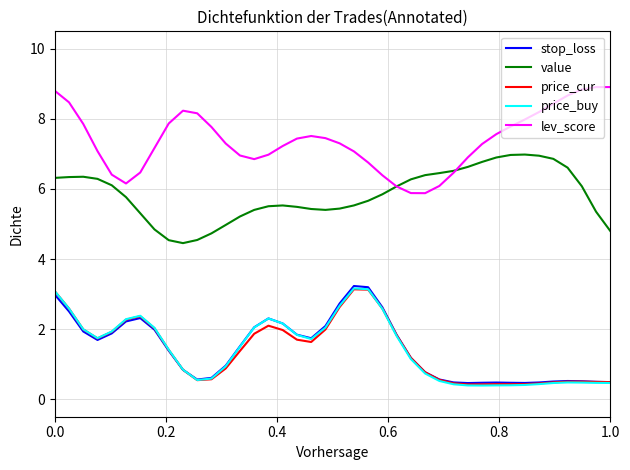

True or false: value and price_buy intersect in this chart.

False